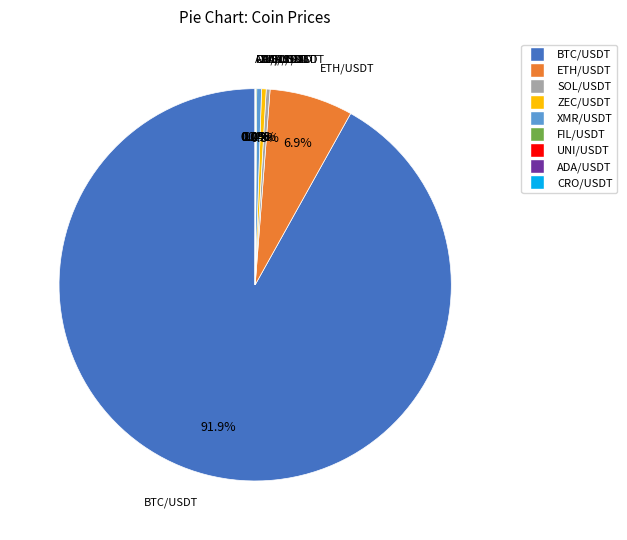

Do BTC/USDT and XMR/USDT together represent more than half of the pie?

Yes